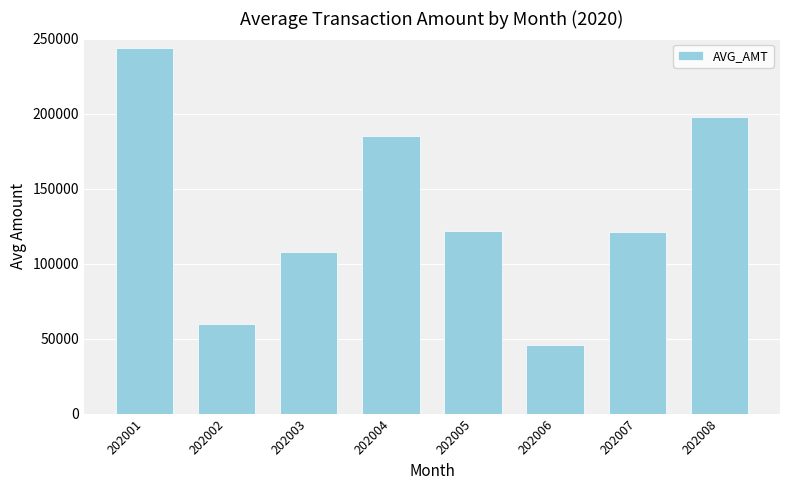

How many data points are less than 121884?

4